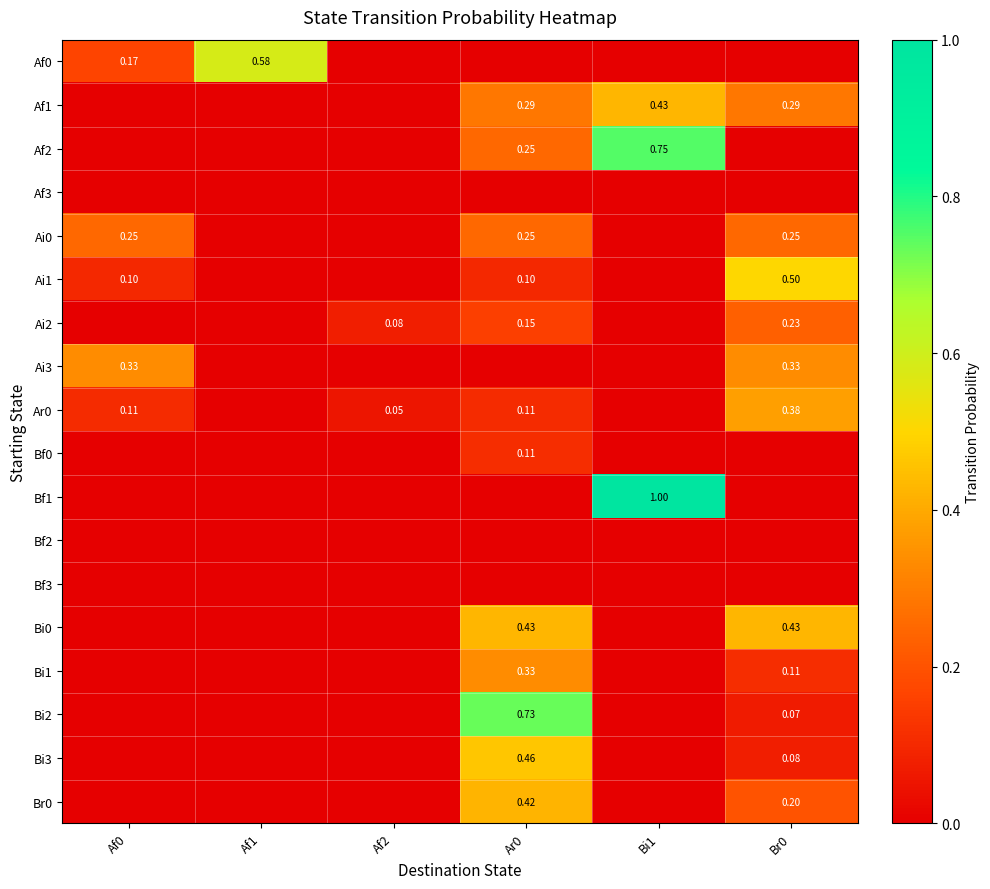

Is the value of Af1 at Br0 greater than the value of Bf2 at Br0?

Yes